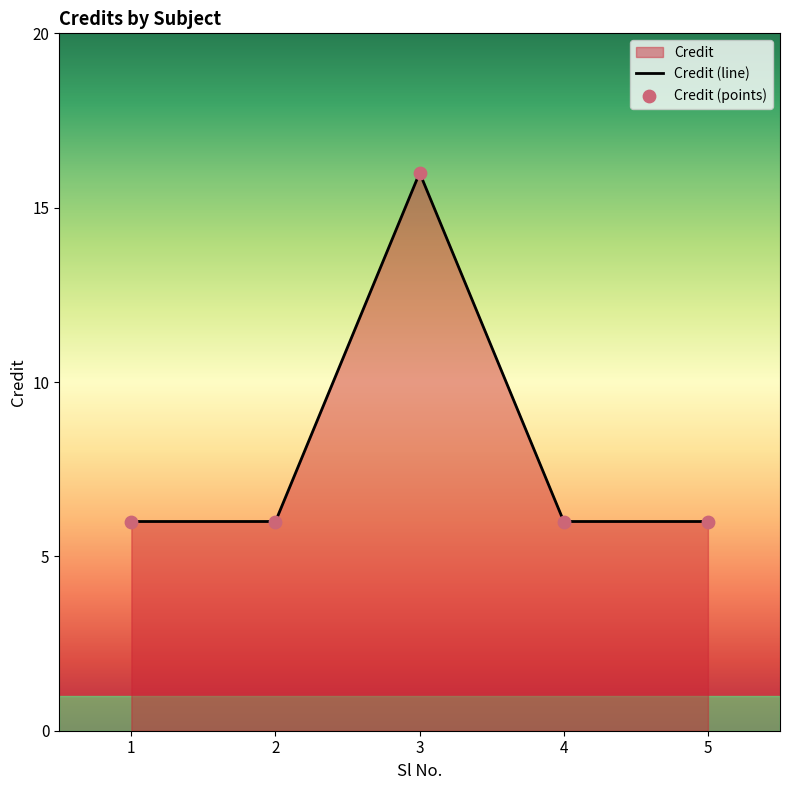

Which series has the largest Y range (max minus min)?

Credit (line)